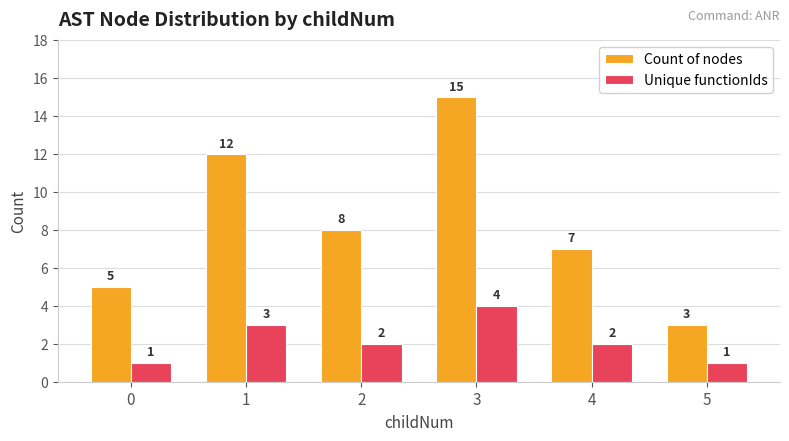

How many categories are shown in the chart?

6